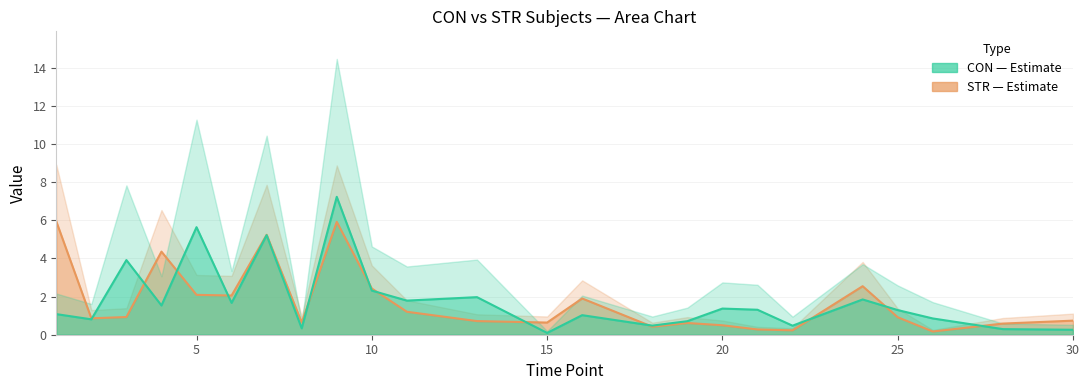

True or false: CON has more than 0 points higher than both neighbors.

True